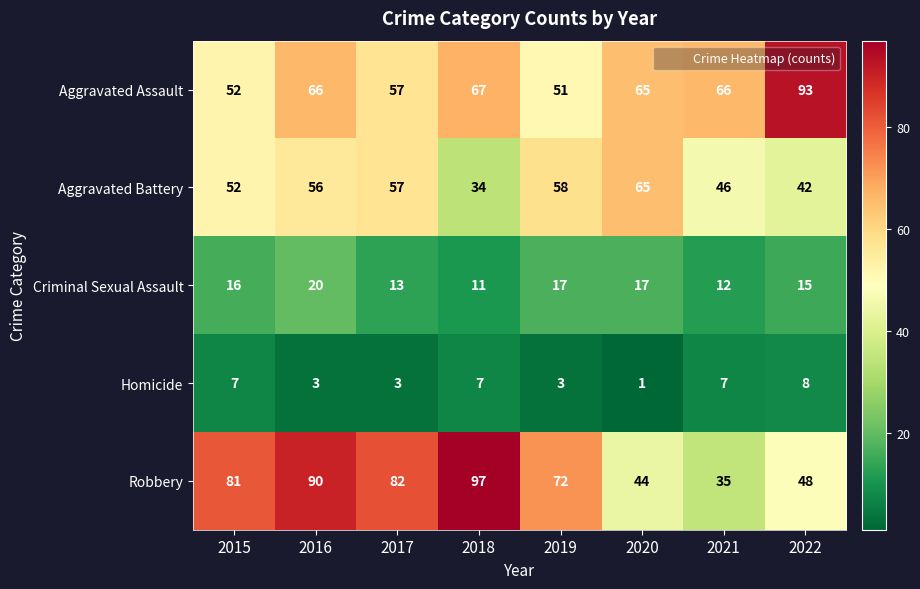

At which label does Robbery reach its peak?

2018